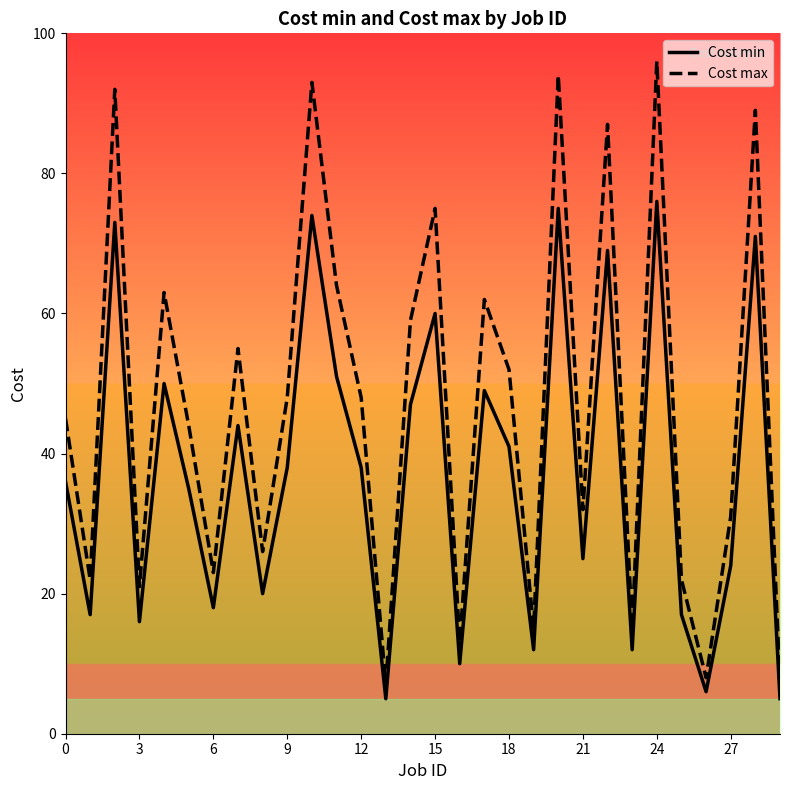

What is the maximum value shown in the chart?

96